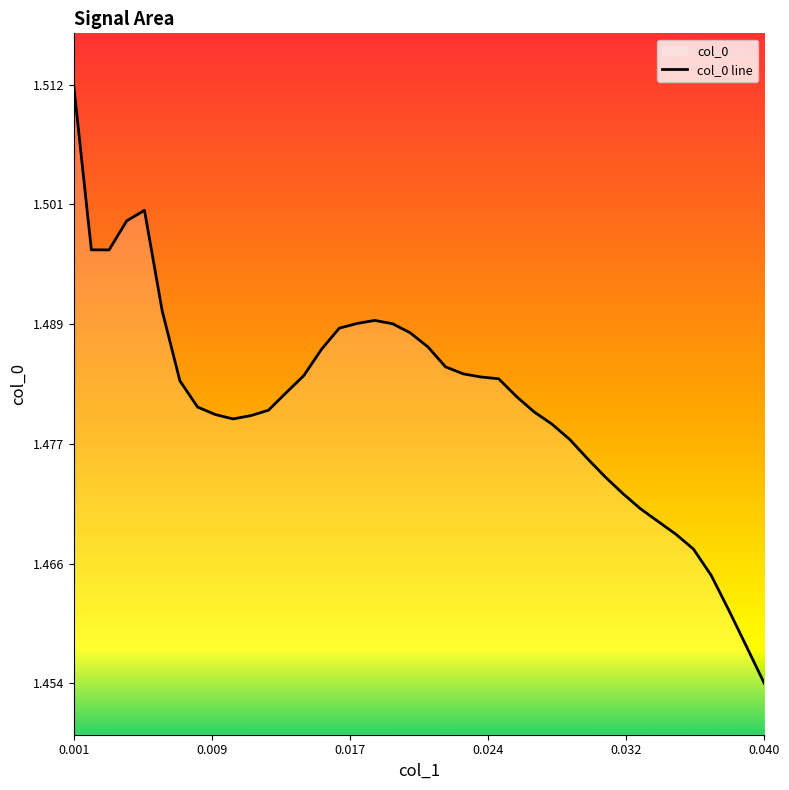

How many distinct data groups are displayed?

1